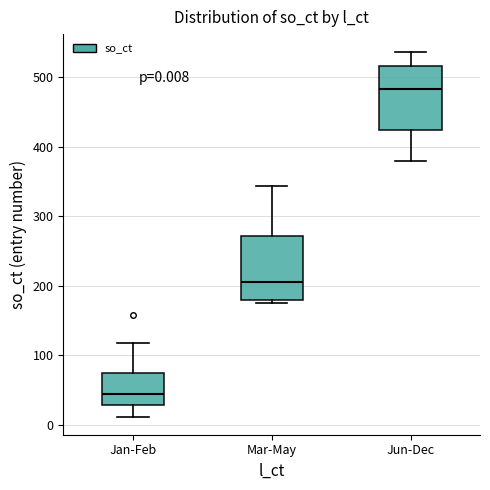

Which box's median line is the highest?

Jun-Dec